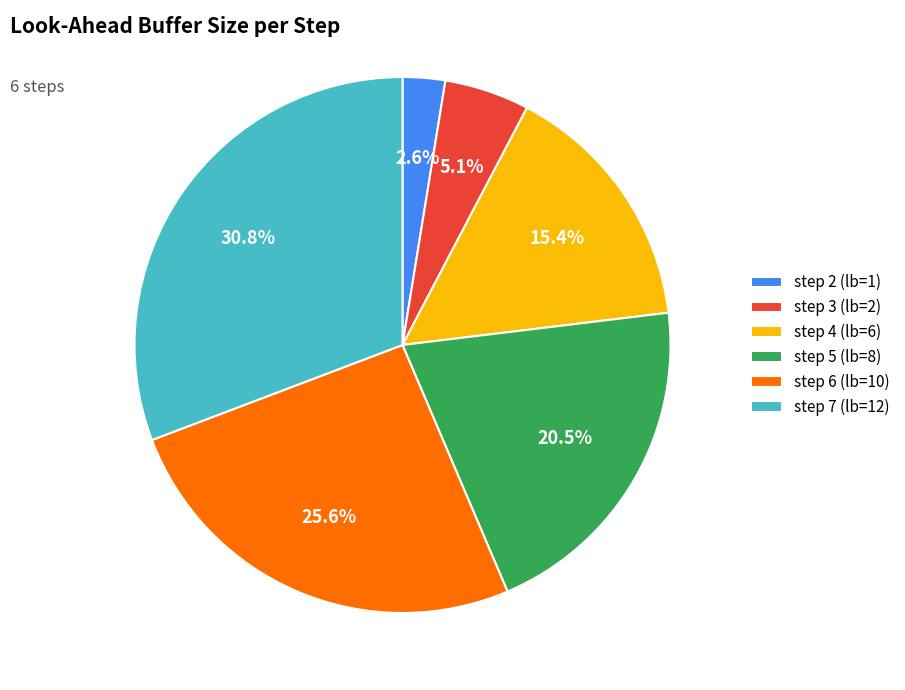

Does any single category account for the majority?

No